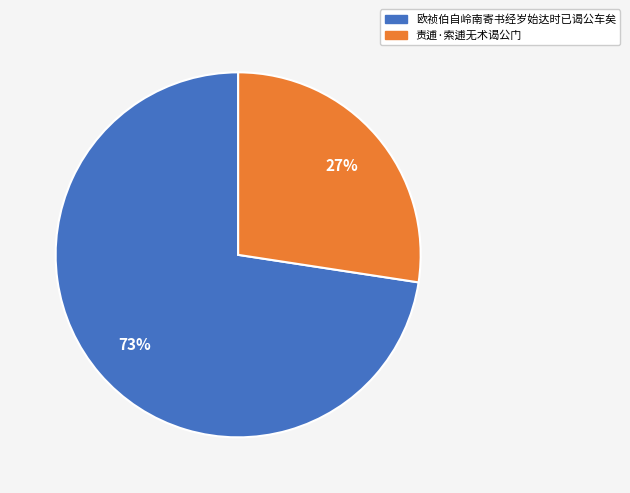

Is the sum of 责逋·索逋无术谒公门 and 欧祯伯自岭南寄书经岁始达时已谒公车矣 greater than half?

Yes